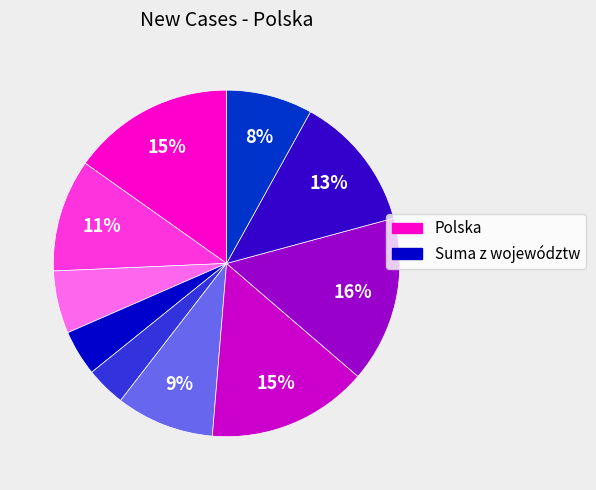

How many segments does this pie chart have?

10